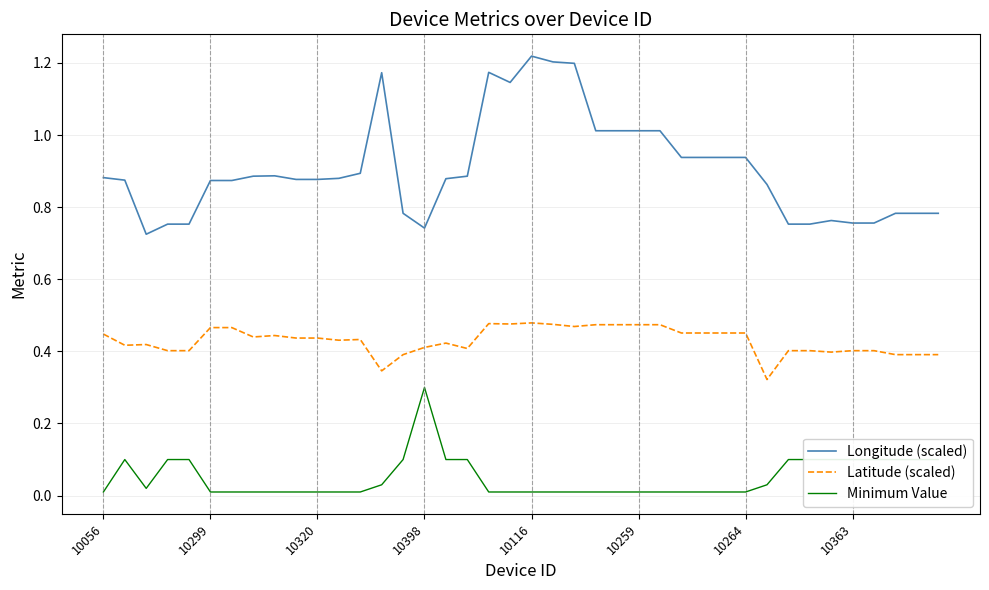

True or false: Minimum Value and Longitude (scaled) intersect in this chart.

False